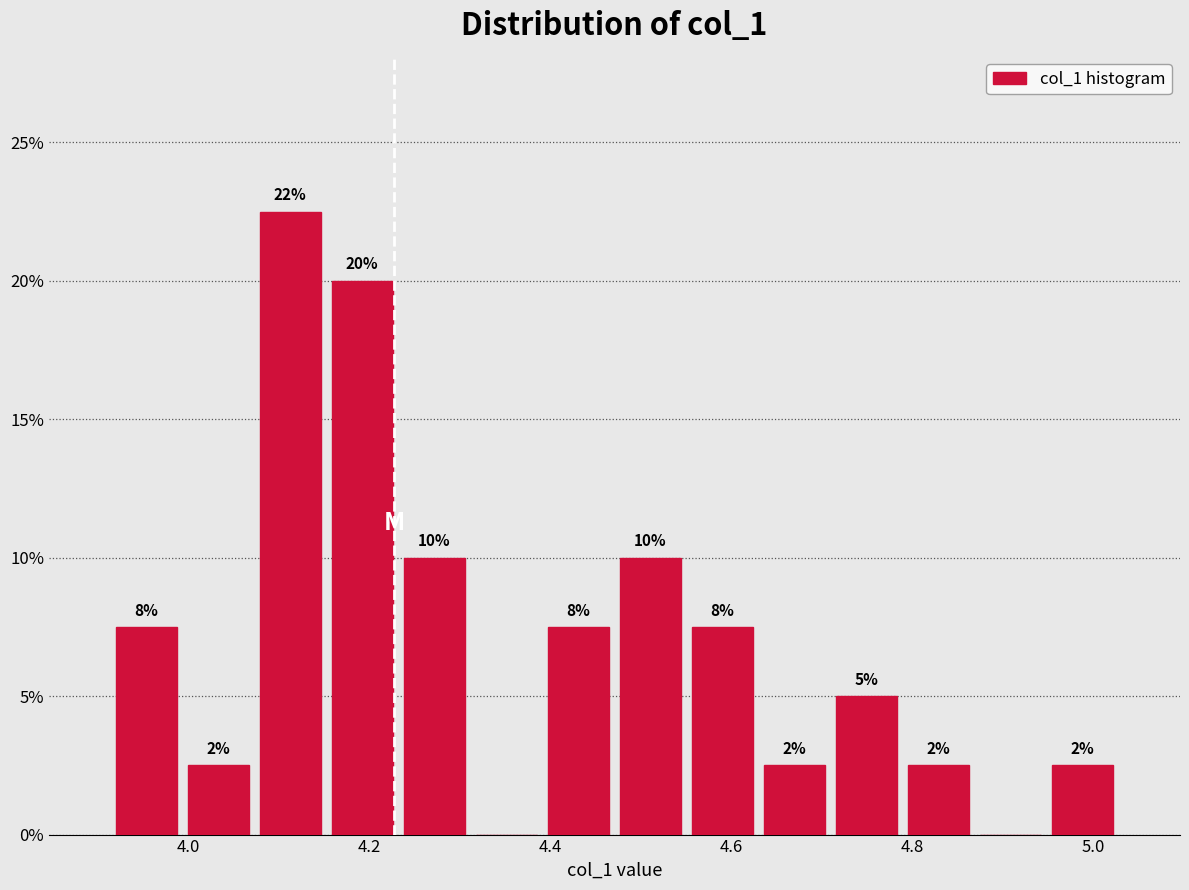

Read against the x-axis, roughly where is the centre of the tallest bar?

4.12